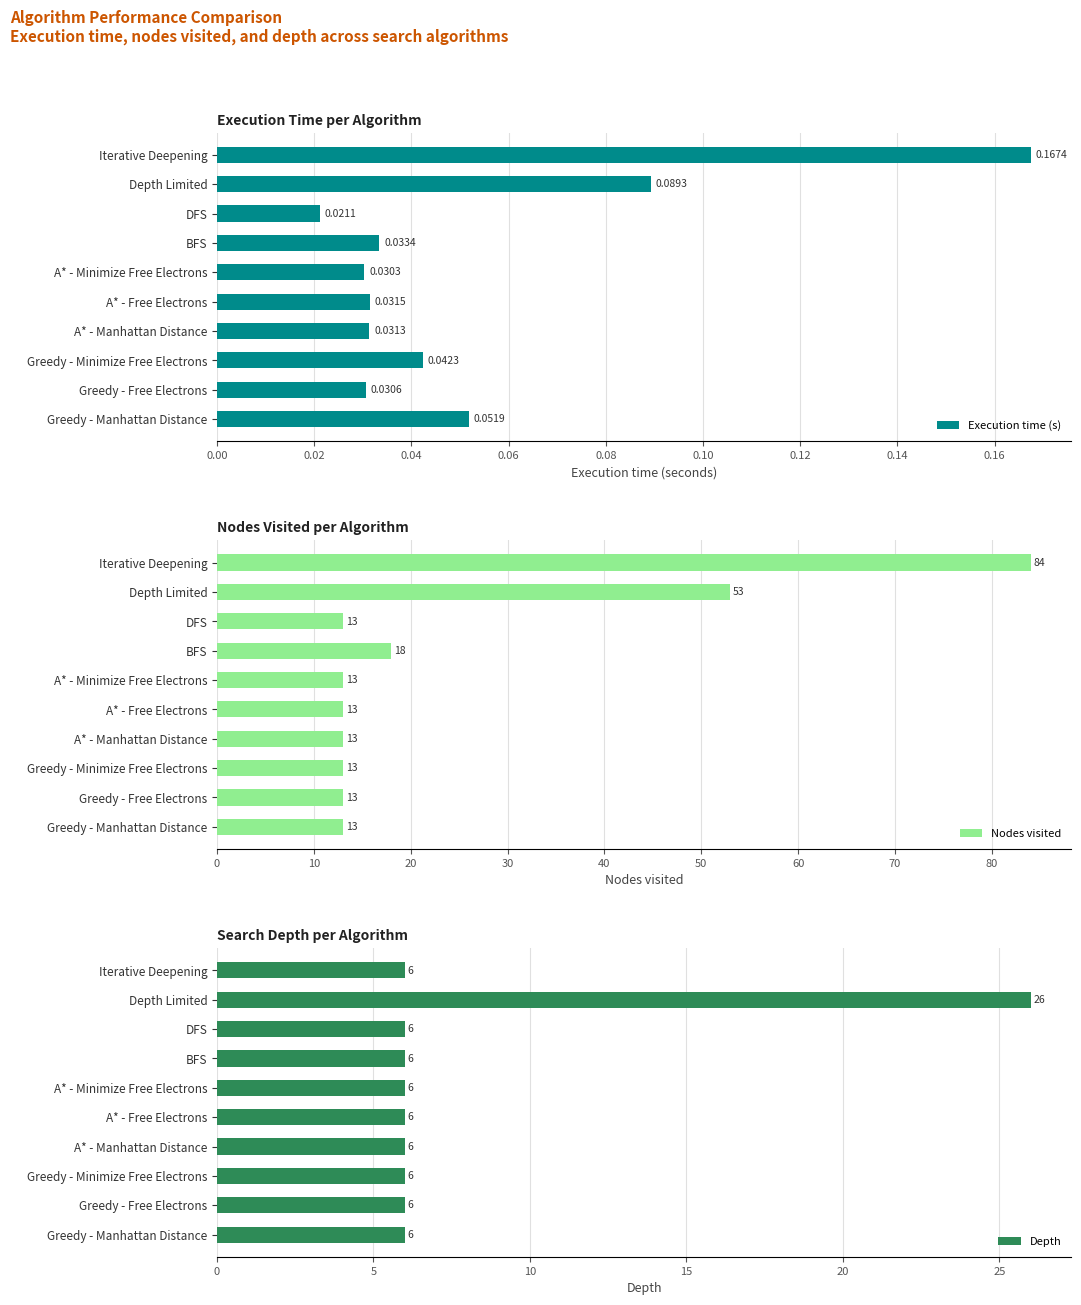

Reading right to left, list all the values displayed in this chart.

Execution time (s): 0.2	0.1	0.0	0.0	0.0	0.0	0.0	0.0	0.0	0.1
Nodes visited: 84.0	53.0	13.0	18.0	13.0	13.0	13.0	13.0	13.0	13.0
Depth: 6.0	26.0	6.0	6.0	6.0	6.0	6.0	6.0	6.0	6.0